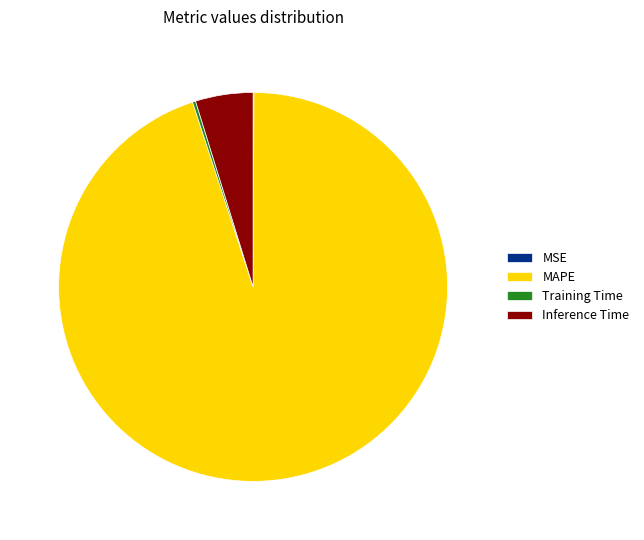

Is it true that Inference Time is 5% of the pie?

True